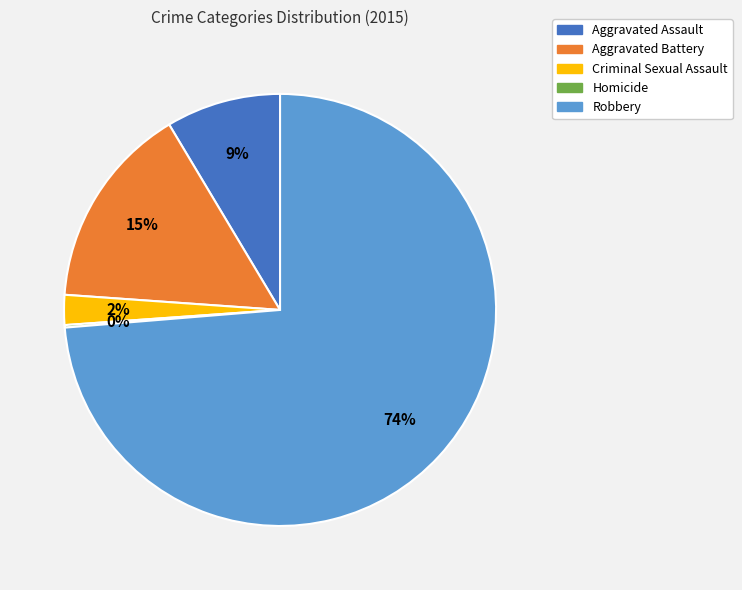

What percentage is the Robbery slice, to the nearest percent?

74%